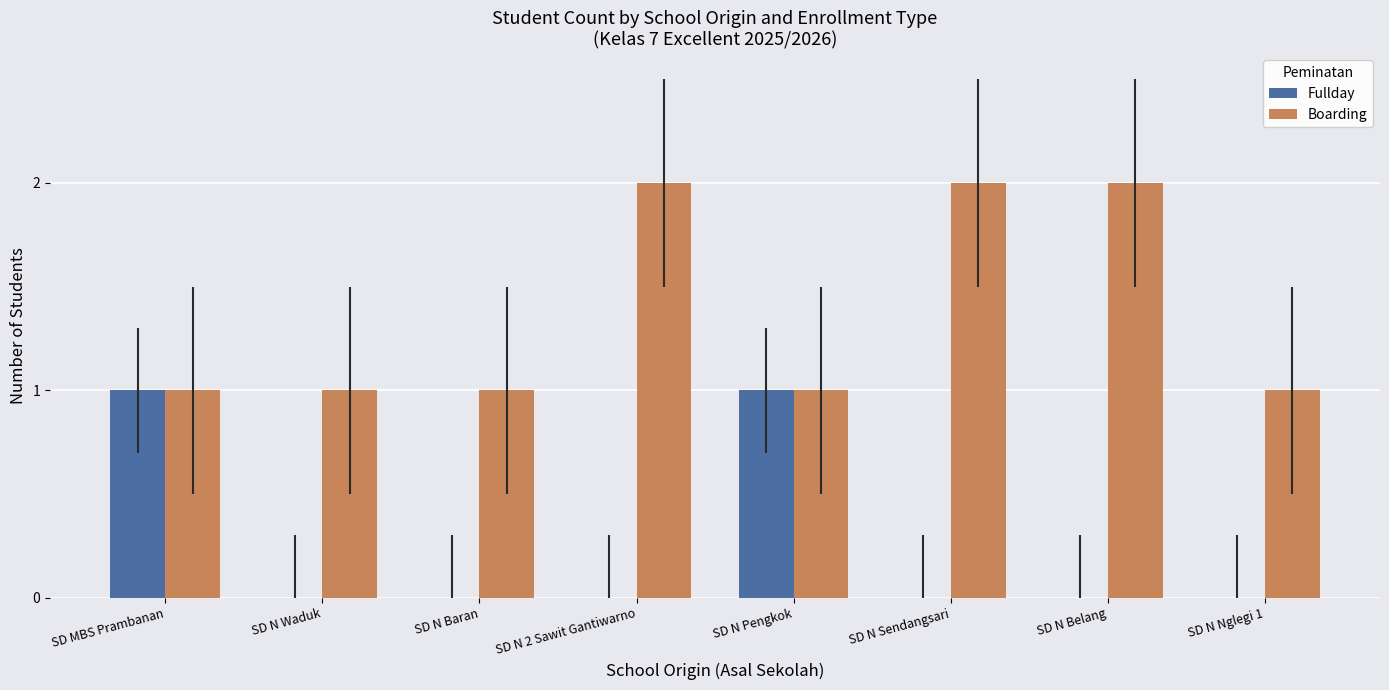

Is it true that Boarding equals 1 at SD N Baran?

True